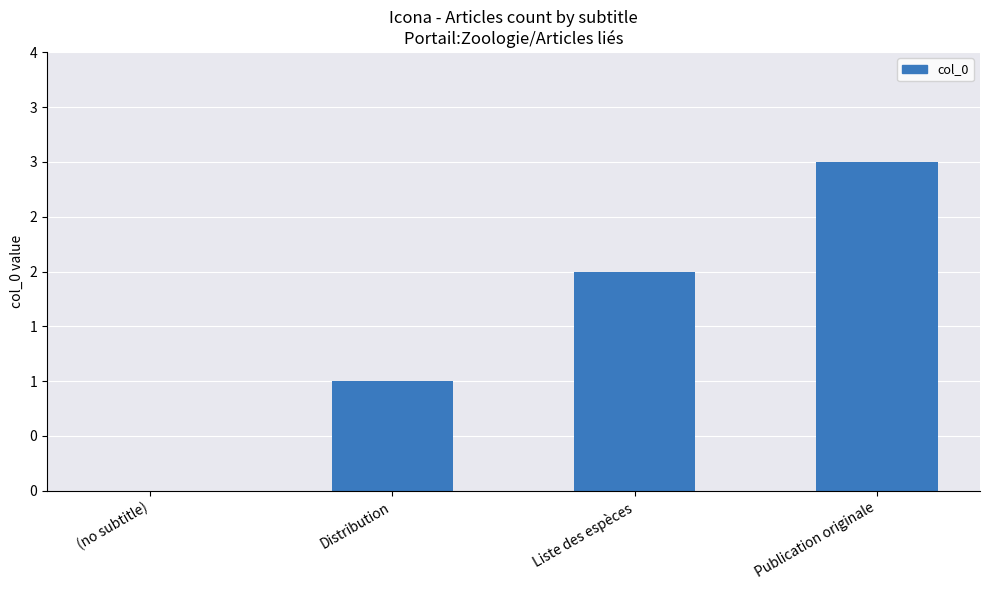

Rank the categories by value from lowest to highest.

(no subtitle), Distribution, Liste des espèces, Publication originale